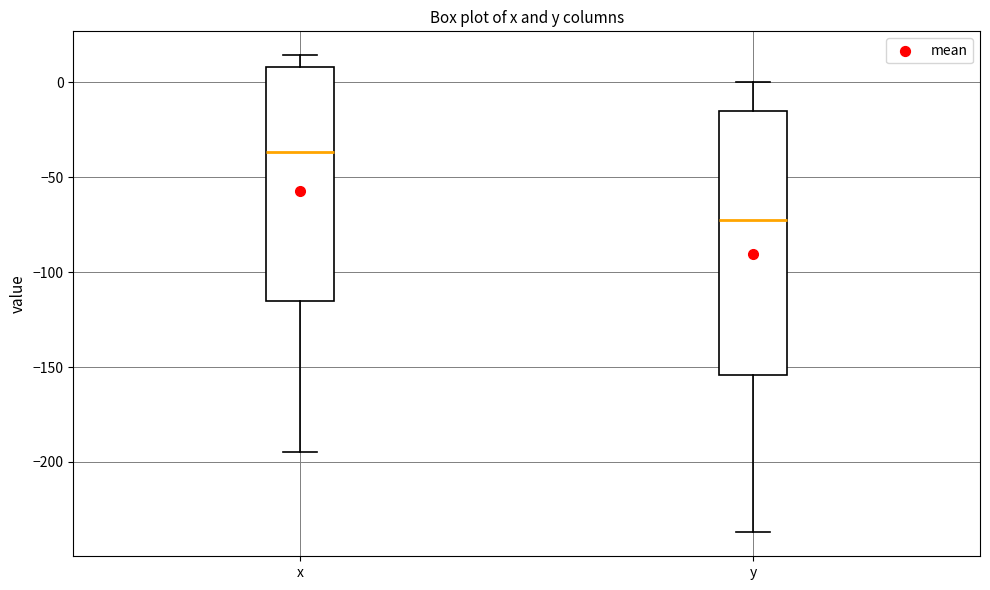

Which box has the highest median line?

x